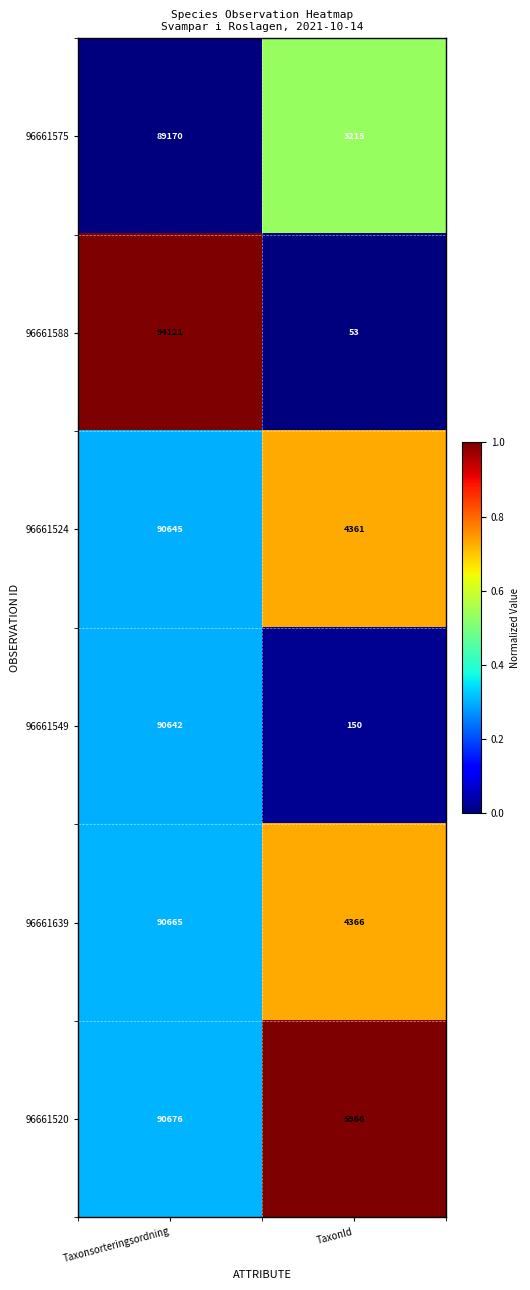

Reading right to left, what are all the values shown in this chart?

96661575: TaxonId=3215	Taxonsorteringsordning=89170
96661588: TaxonId=53	Taxonsorteringsordning=94121
96661524: TaxonId=4361	Taxonsorteringsordning=90645
96661549: TaxonId=150	Taxonsorteringsordning=90642
96661639: TaxonId=4366	Taxonsorteringsordning=90665
96661520: TaxonId=5966	Taxonsorteringsordning=90676